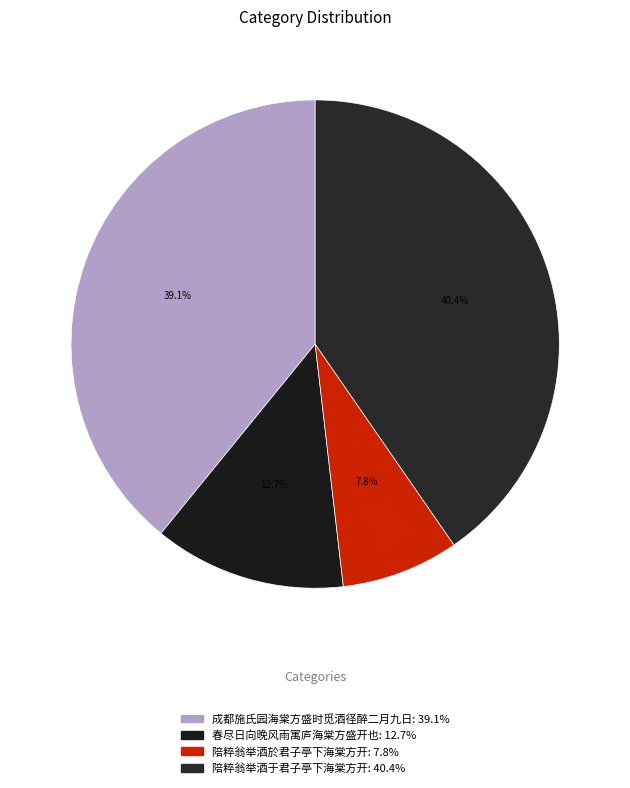

What is the ratio of the value at 陪粹翁举酒于君子亭下海棠方开 to the value at 陪粹翁举酒於君子亭下海棠方开?

5.2